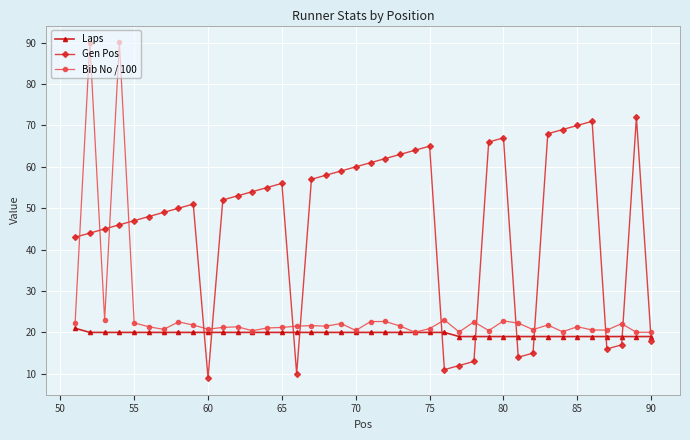

Which series has the widest spread of values?

Bib No / 100